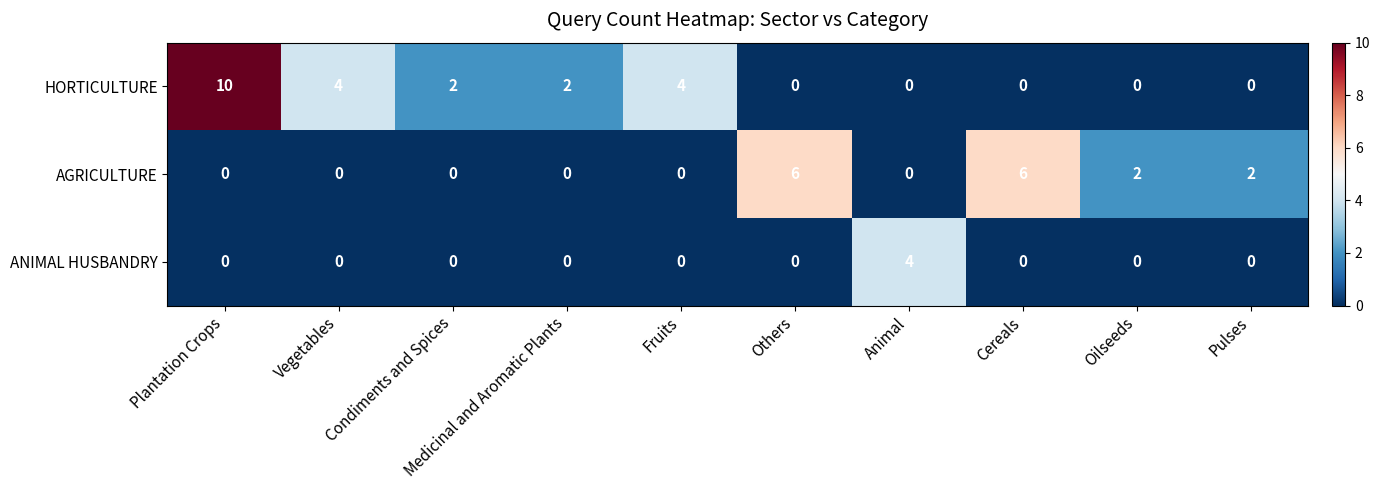

Rank the series by their maximum value, from lowest to highest.

ANIMAL HUSBANDRY, AGRICULTURE, HORTICULTURE